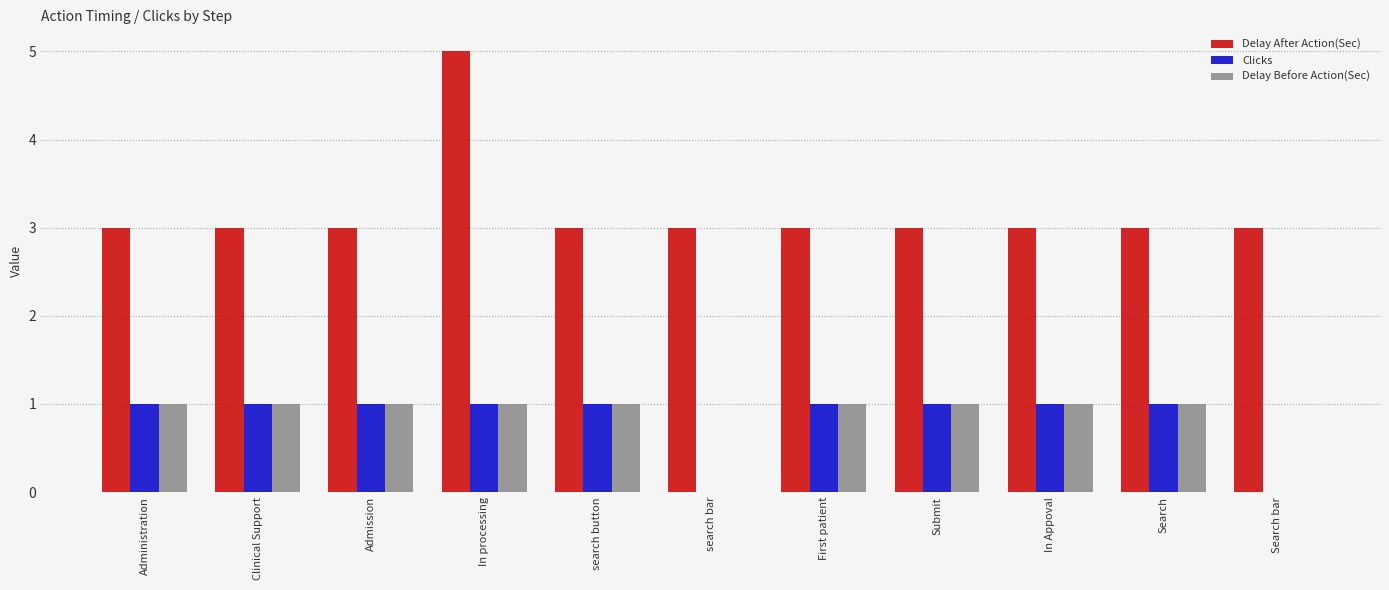

The Delay After Action(Sec) series shows 3 at Search bar. True or false?

True